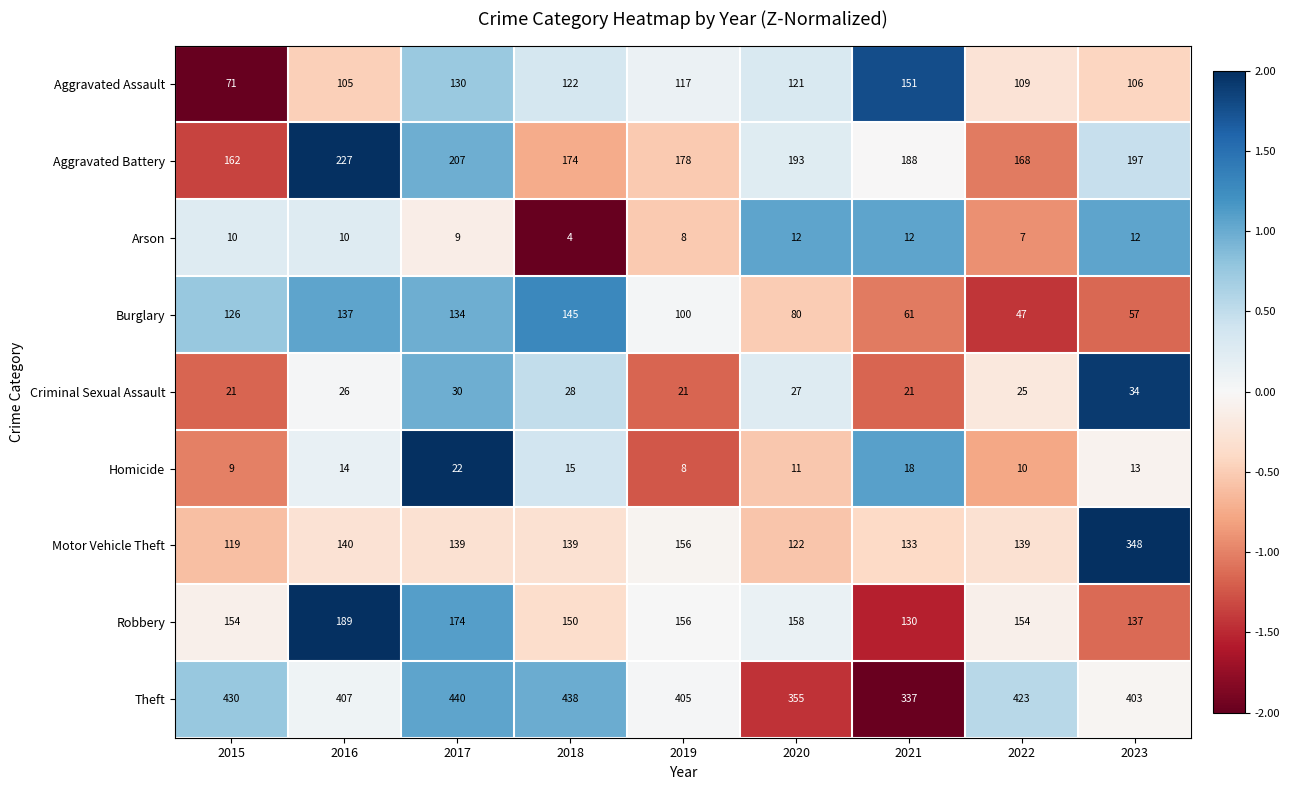

Which series has the largest total across all categories?

Theft